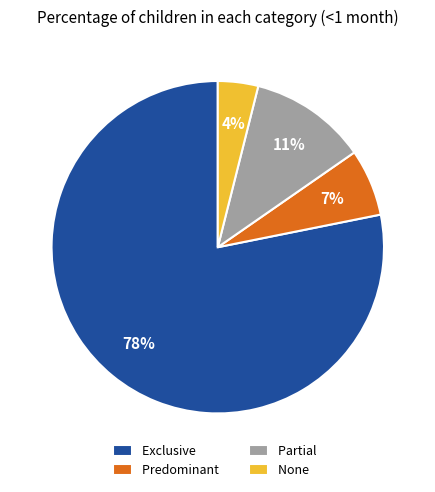

Which category has the smallest portion of the pie?

None